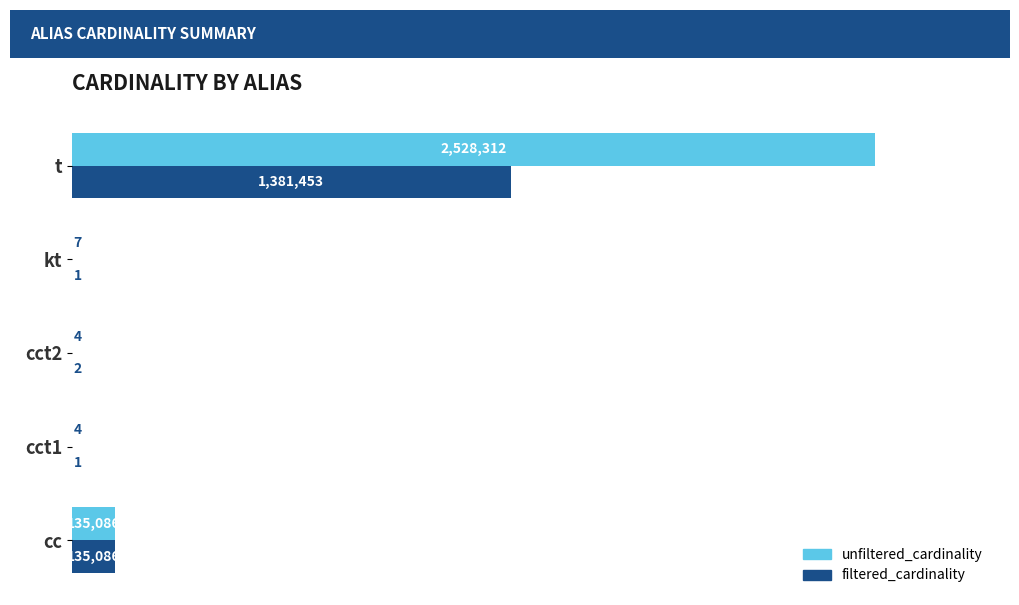

What are all the series names shown in the legend?

unfiltered_cardinality, filtered_cardinality